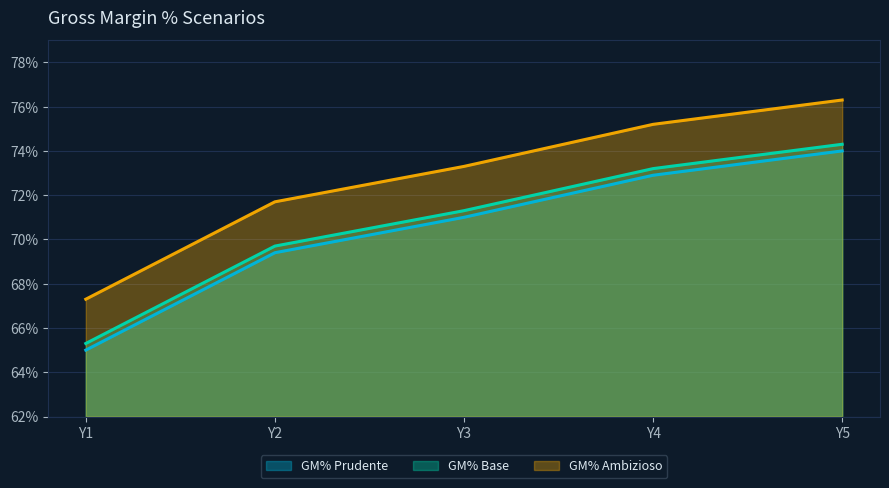

Between Y1 and Y5, which series saw the biggest shift?

GM% Prudente